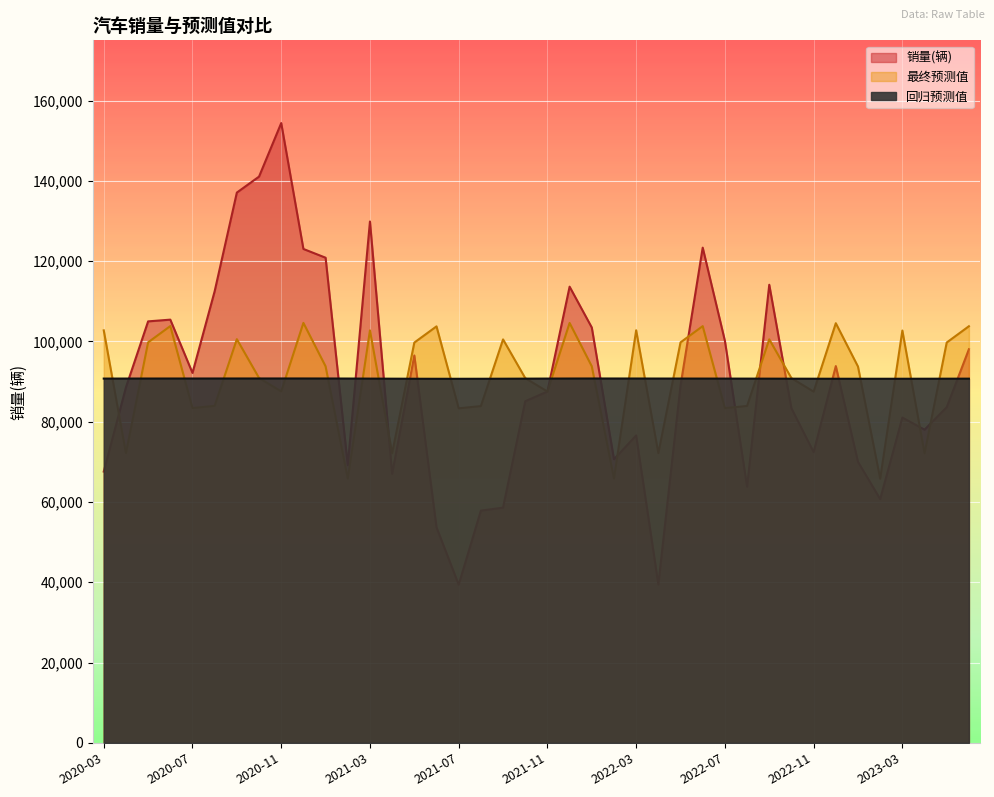

Reading left to right, list all the values displayed in this chart.

销量(辆): 67576.0	88545.0	104991.0	105421.0	92150.0	112508.0	137077.0	141050.0	154391.0	123029.0	120848.0	69160.0	129871.0	67003.0	96495.0	53688.0	39391.0	57844.0	58593.0	85096.0	87518.0	113635.0	103462.0	70638.0	76586.0	39444.0	89025.0	123358.0	100160.0	63823.0	114112.0	83332.0	72423.0	93851.0	70004.0	60710.0	81030.0	78011.0	83610.0	98052.0
最终预测值: 102753.7	72149.8	99769.2	103816.8	83391.4	83950.3	100557.0	90890.9	87543.3	104609.5	93796.4	65824.1	102743.7	72124.4	99713.0	103744.9	83330.5	83892.5	100498.1	90850.5	87518.0	104594.8	93795.7	65832.1	102769.8	72152.1	99761.6	103800.6	83372.4	83923.9	100514.2	90841.0	87485.9	104534.8	93731.5	65786.7	102707.1	72117.2	99727.4	103779.0
回归预测值: 90738.6	90744.2	90749.3	90752.7	90755.0	90757.0	90759.4	90762.1	90764.0	90763.3	90757.7	90746.0	90729.7	90712.4	90698.1	90689.9	90688.7	90694.5	90706.3	90721.8	90737.8	90750.5	90757.0	90757.1	90752.8	90747.1	90742.4	90738.5	90734.3	90728.5	90720.8	90712.3	90704.5	90698.4	90694.9	90694.5	90697.4	90703.3	90711.2	90719.7